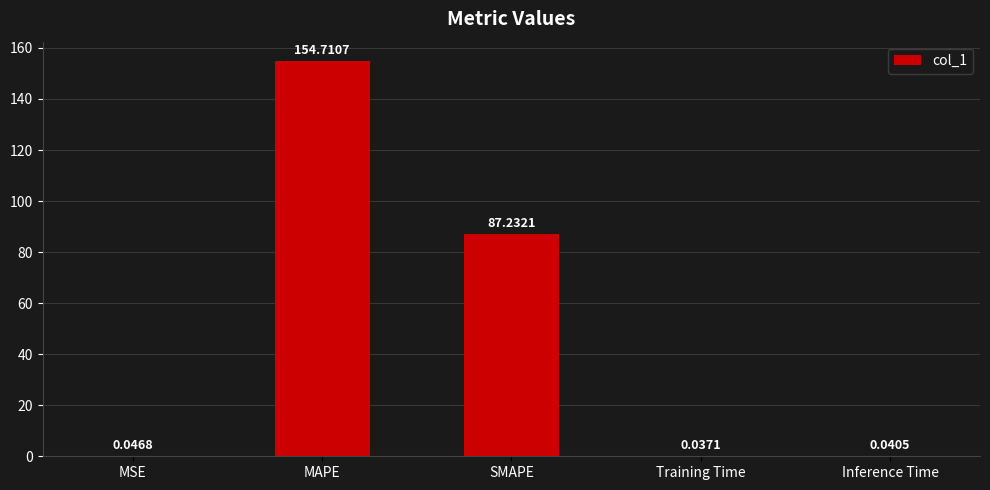

What is the greatest value displayed?

154.7